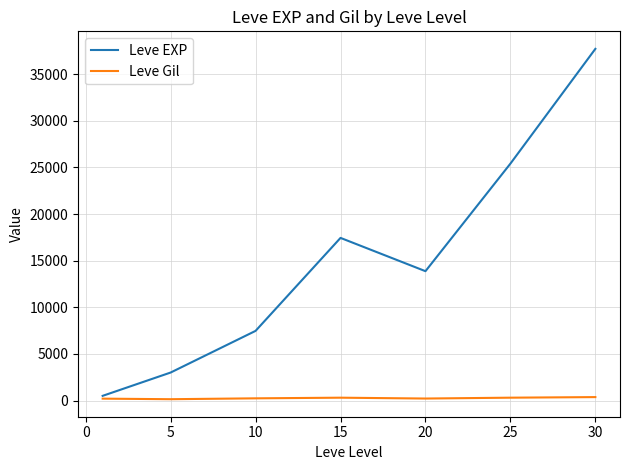

Which series has the largest range (max minus min)?

Leve EXP